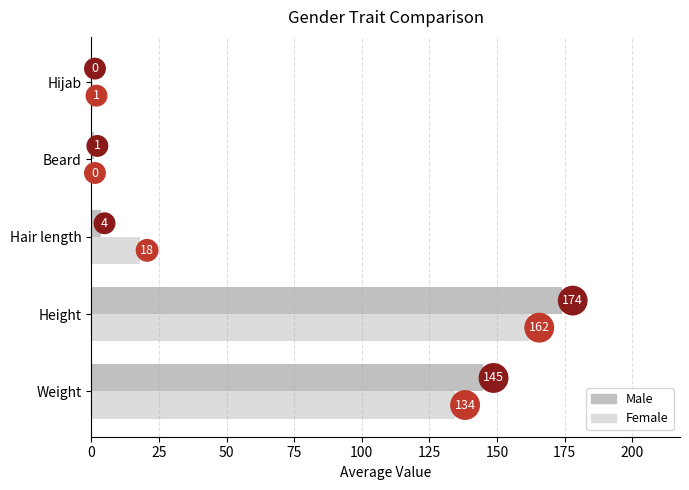

Which series has the largest total across all categories?

Male